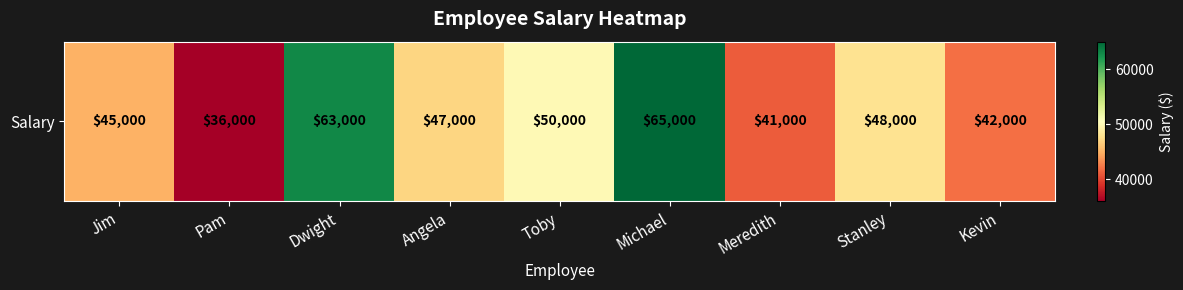

What is the smallest value displayed?

36000